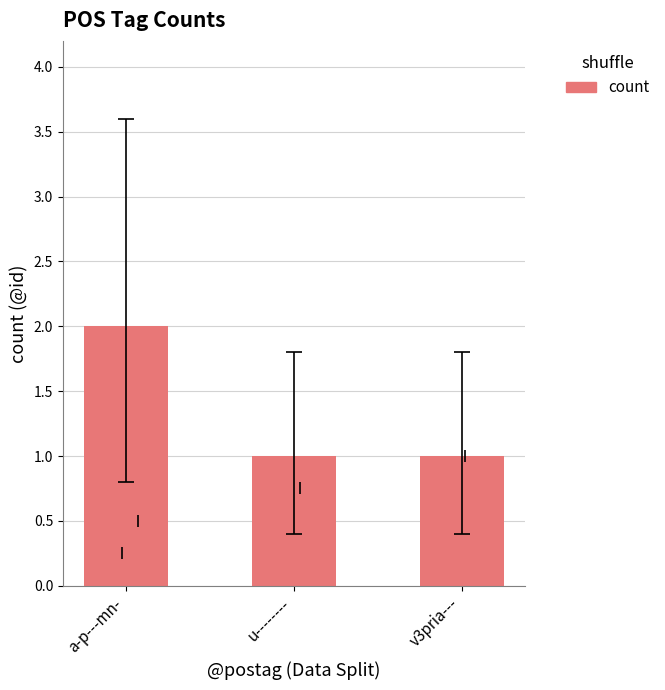

How many data points does each series have?

3